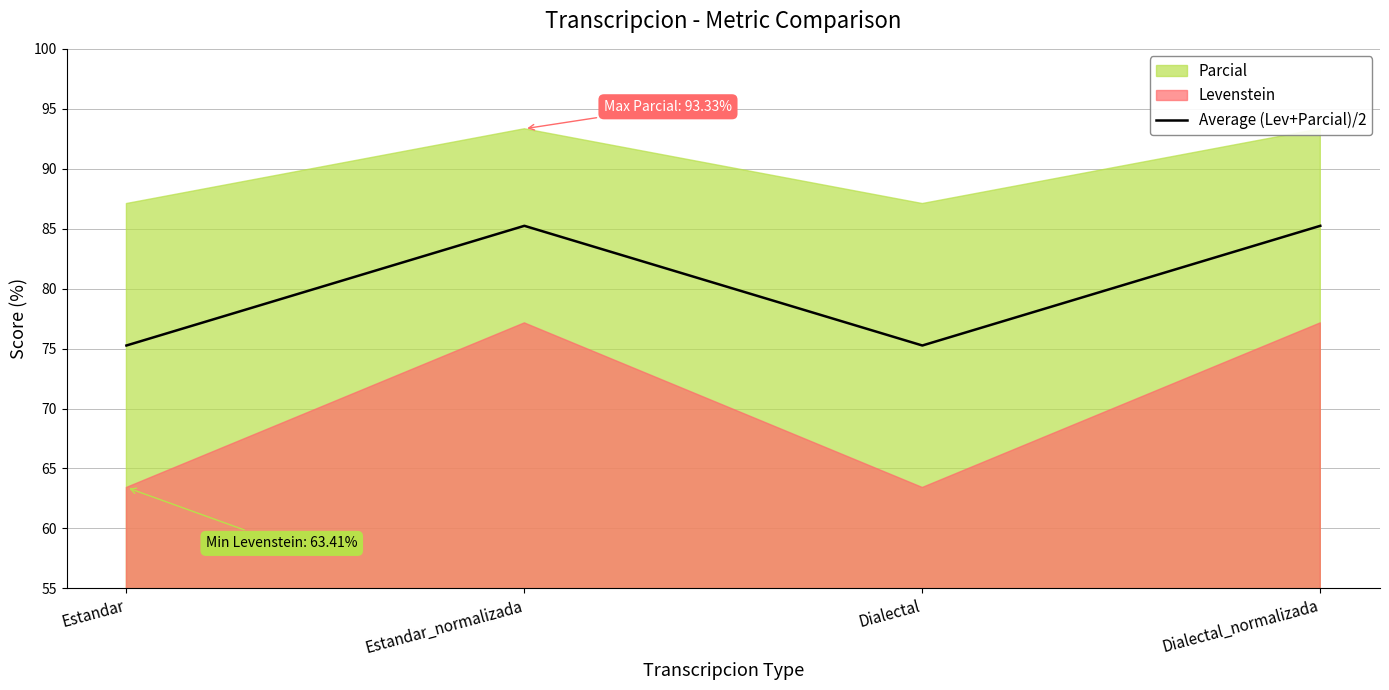

Is it true that Average (Lev+Parcial)/2 equals 85.2 at Dialectal_normalizada?

True